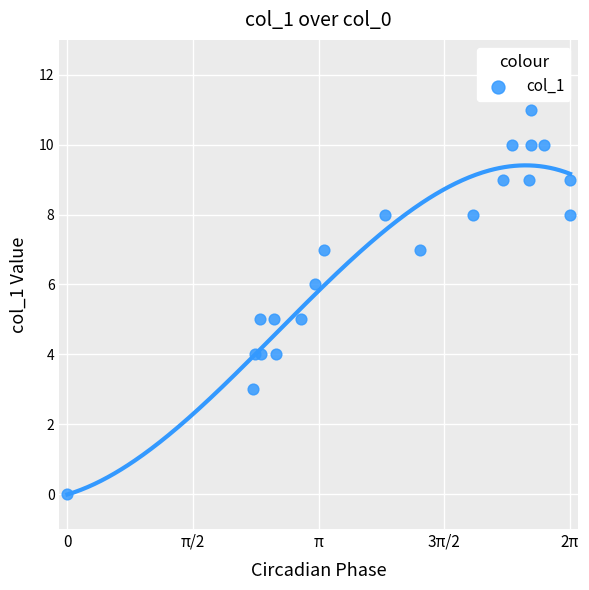

What is the range of Y values (max minus min)?

11